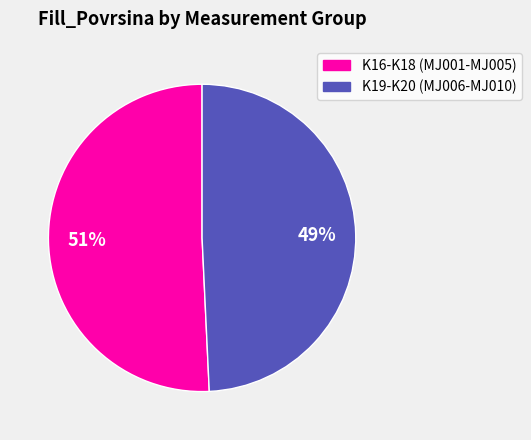

Is there a majority slice in this chart?

Yes